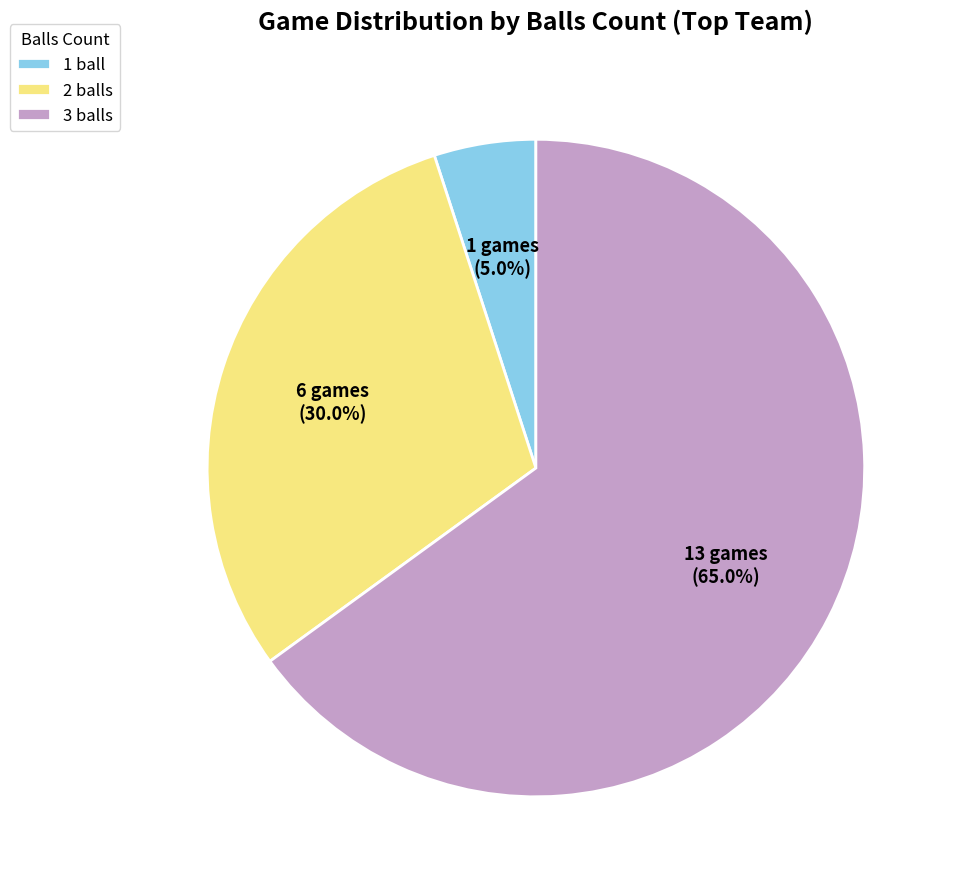

To the nearest percent, what is the average slice percentage?

33%